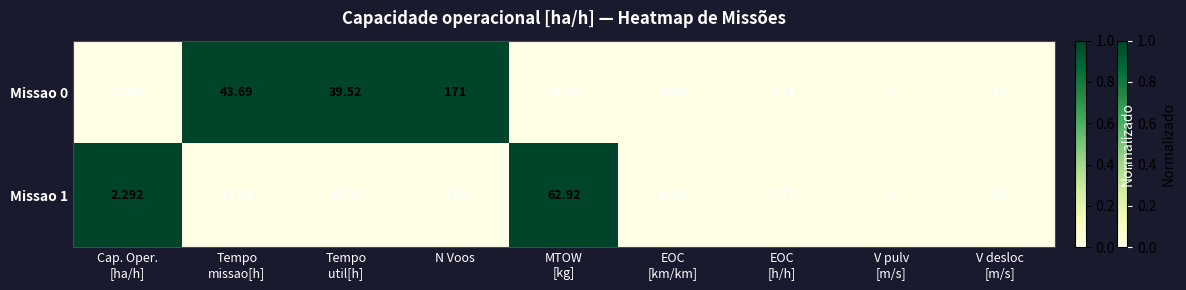

Which category has the highest value in the Missao 0 series?

N Voos